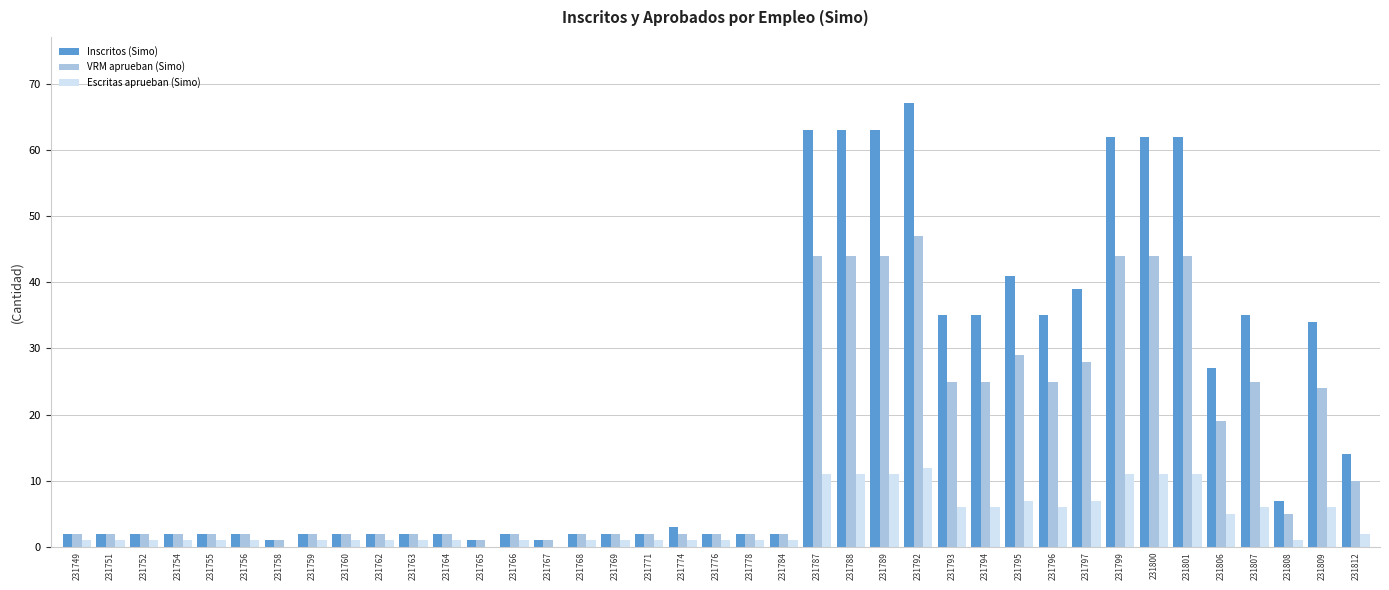

Reading left to right, what are all the values shown in this chart?

Inscritos (Simo): 2	2	2	2	2	2	1	2	2	2	2	2	1	2	1	2	2	2	3	2	2	2	63	63	63	67	35	35	41	35	39	62	62	62	27	35	7	34	14
VRM aprueban (Simo): 2	2	2	2	2	2	1	2	2	2	2	2	1	2	1	2	2	2	2	2	2	2	44	44	44	47	25	25	29	25	28	44	44	44	19	25	5	24	10
Escritas aprueban (Simo): 1	1	1	1	1	1	0	1	1	1	1	1	0	1	0	1	1	1	1	1	1	1	11	11	11	12	6	6	7	6	7	11	11	11	5	6	1	6	2